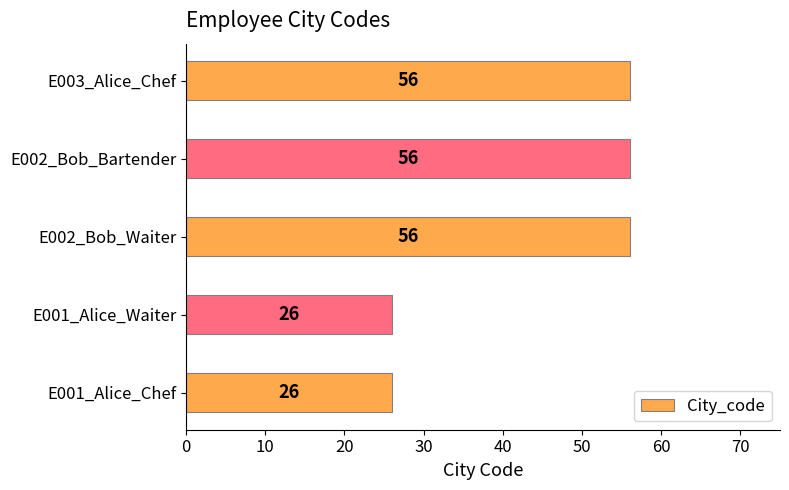

What is the difference between the maximum and minimum values?

30